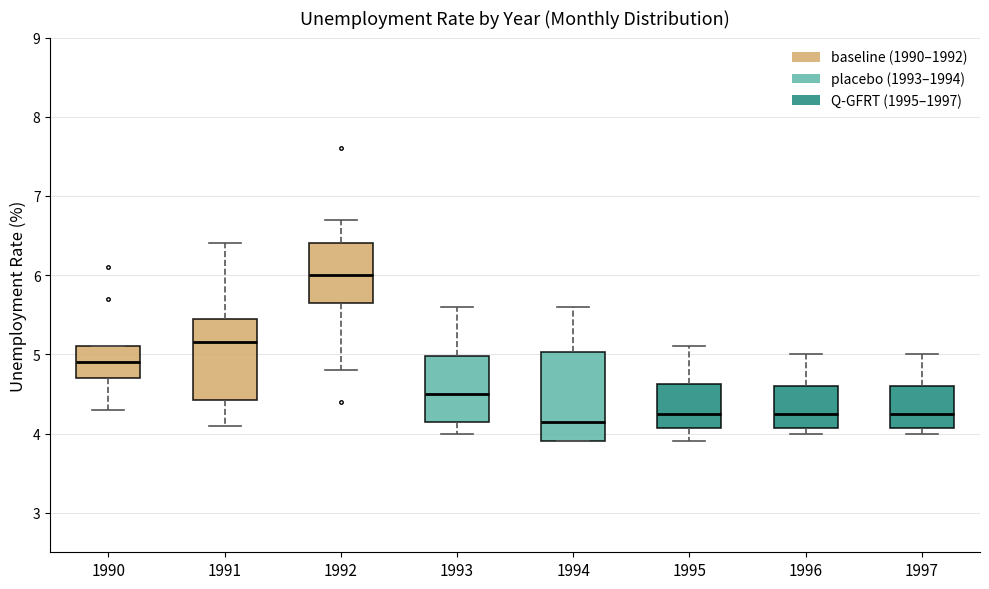

Where does the median line of the box at x = 1997 sit on the y-axis? The values are not printed on the chart, so give them approximately, as read against the axis.

4.3